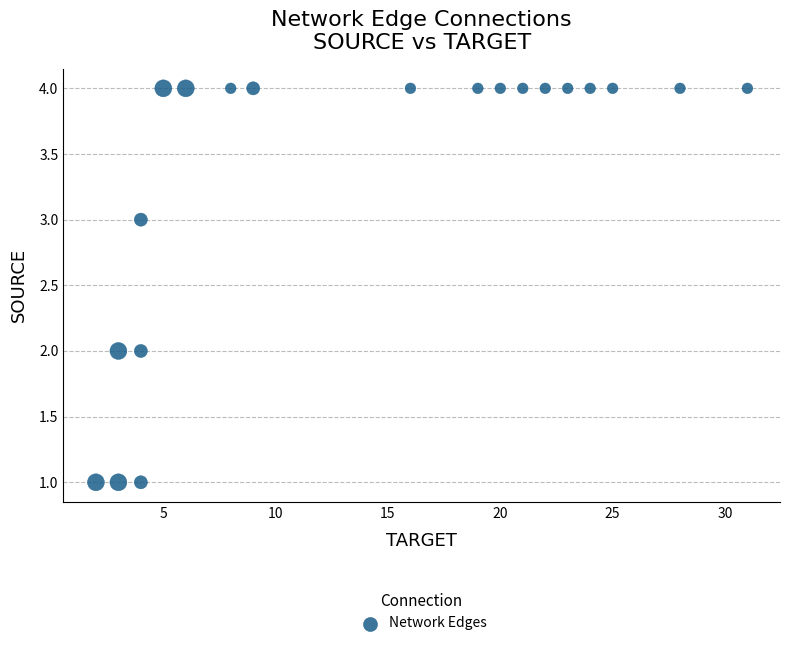

Count the number of points in this scatter plot.

20